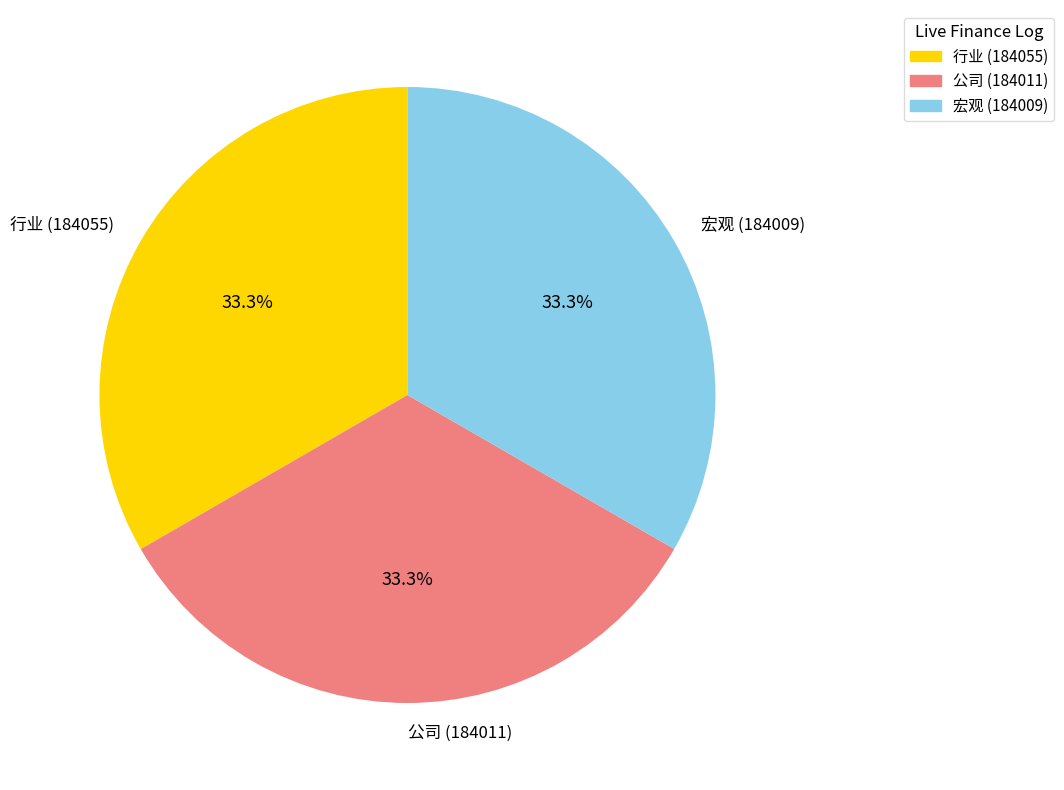

Is there a majority slice in this chart?

No